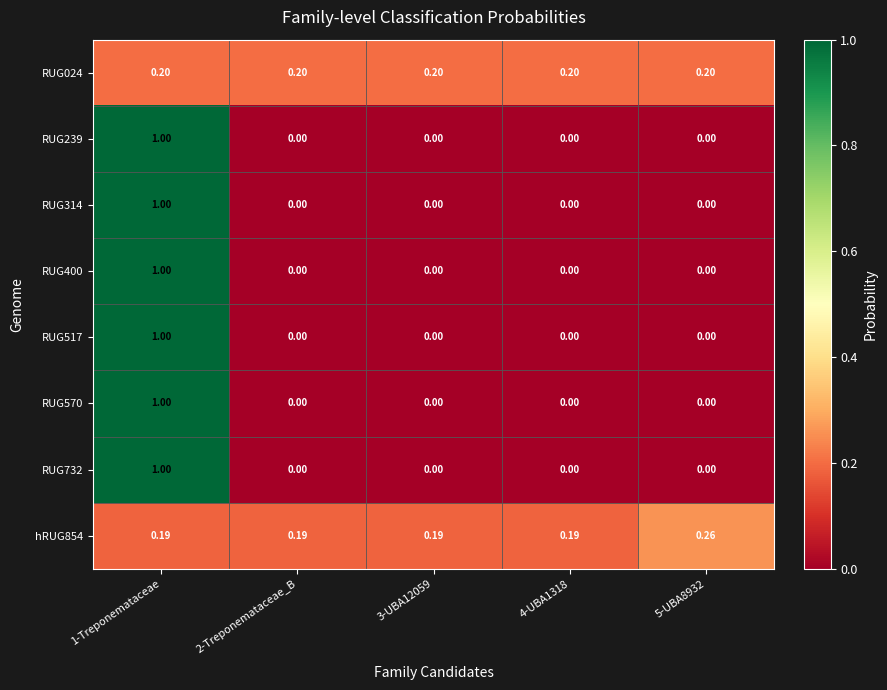

Which series has the largest total across all categories?

hRUG854